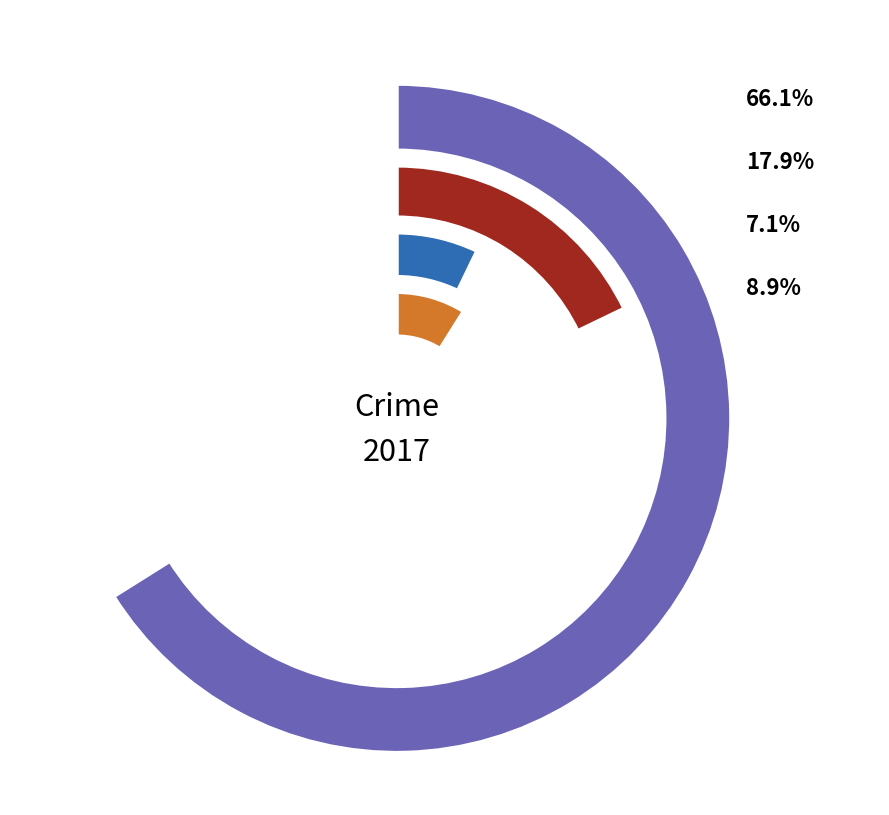

What is the total percentage of Burglary and 8?

19.9%